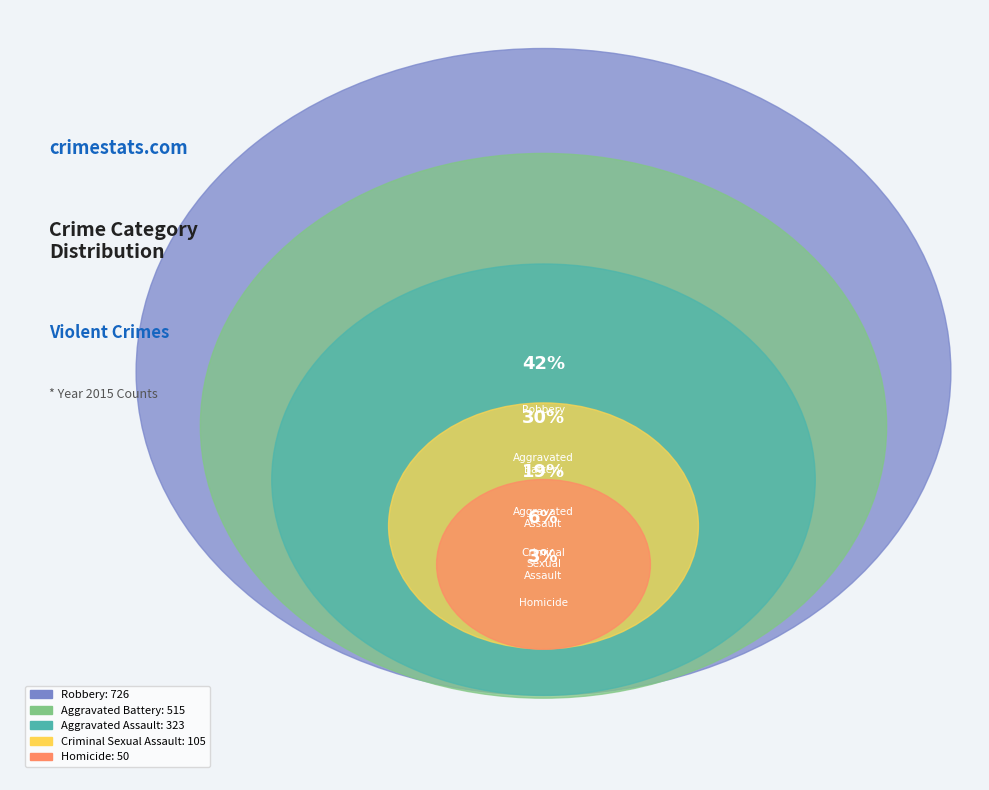

To the nearest percent, what percentage of the pie is Robbery?

42%